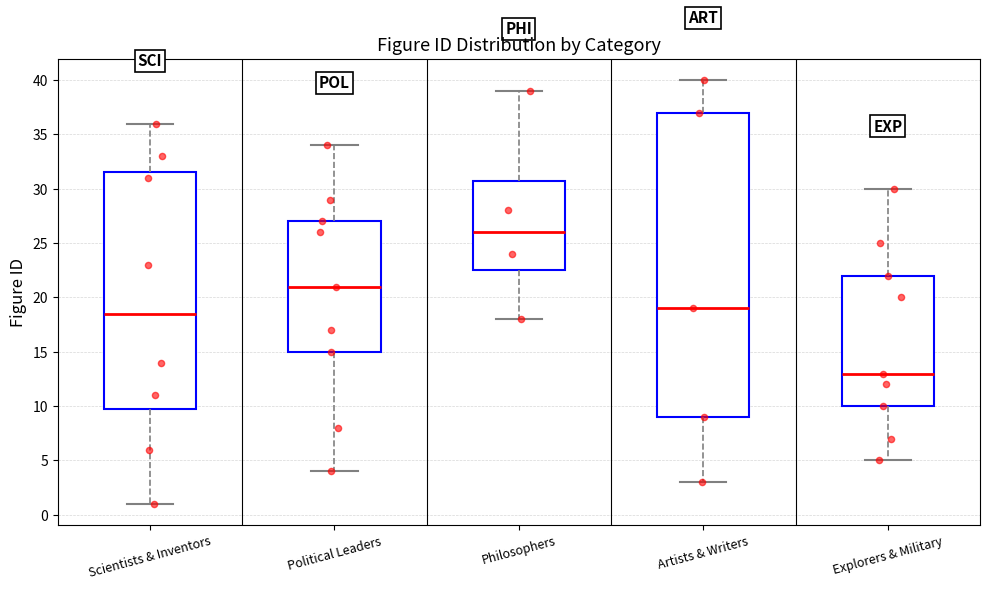

Which box has the highest median line?

Philosophers